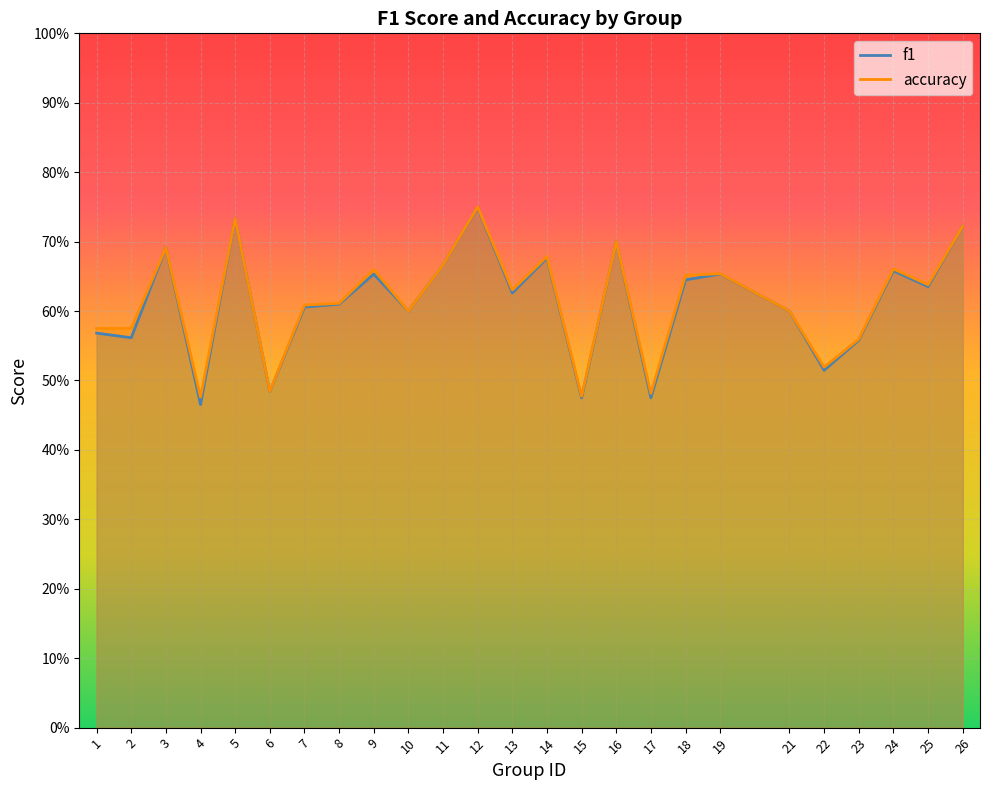

Reading left to right, list all the values displayed in this chart.

f1: 1=0.6	2=0.6	3=0.7	4=0.5	5=0.7	6=0.5	7=0.6	8=0.6	9=0.7	10=0.6	11=0.7	12=0.7	13=0.6	14=0.7	15=0.5	16=0.7	17=0.5	18=0.6	19=0.7	21=0.6	22=0.5	23=0.6	24=0.7	25=0.6	26=0.7
accuracy: 1=0.6	2=0.6	3=0.7	4=0.5	5=0.7	6=0.5	7=0.6	8=0.6	9=0.7	10=0.6	11=0.7	12=0.8	13=0.6	14=0.7	15=0.5	16=0.7	17=0.5	18=0.7	19=0.7	21=0.6	22=0.5	23=0.6	24=0.7	25=0.6	26=0.7